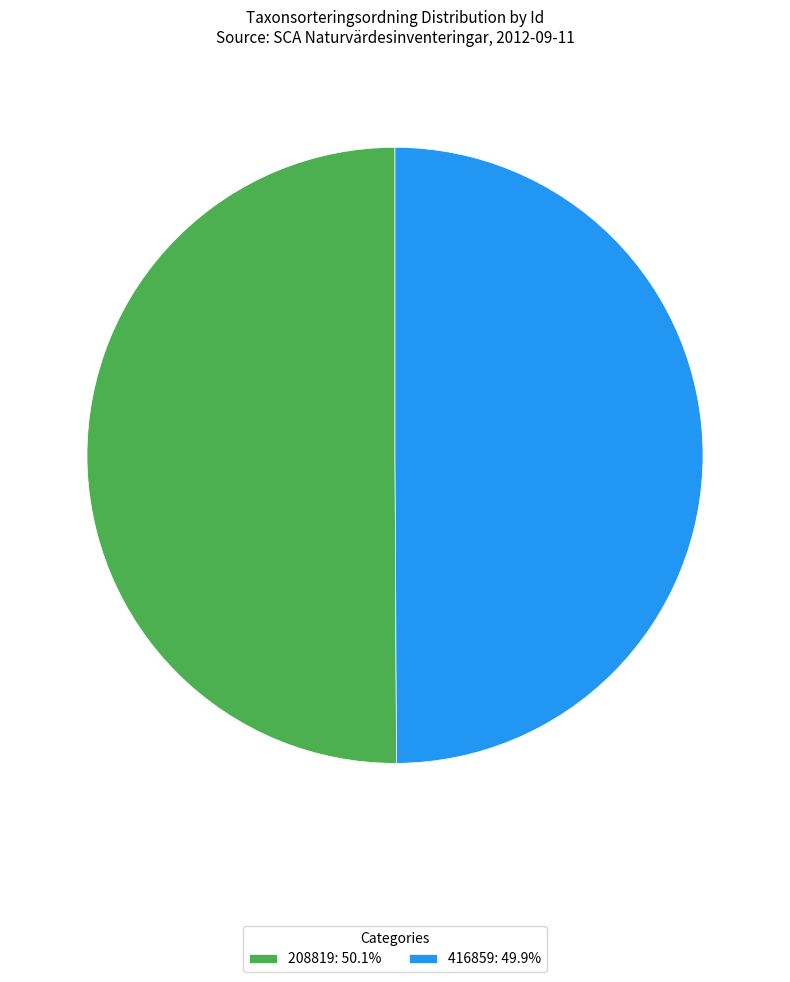

What is the ratio of the value at 416859: 49.9% to the value at 208819: 50.1%?

1.0